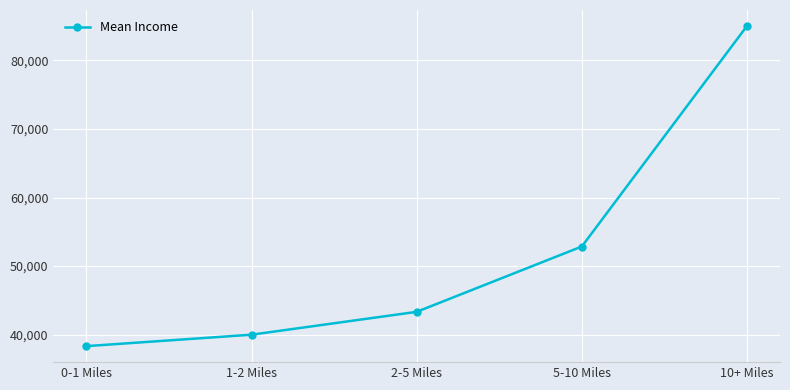

Reading left to right, transcribe all the data shown in this chart.

0-1 Miles=38333	1-2 Miles=40000	2-5 Miles=43333	5-10 Miles=52857	10+ Miles=85000